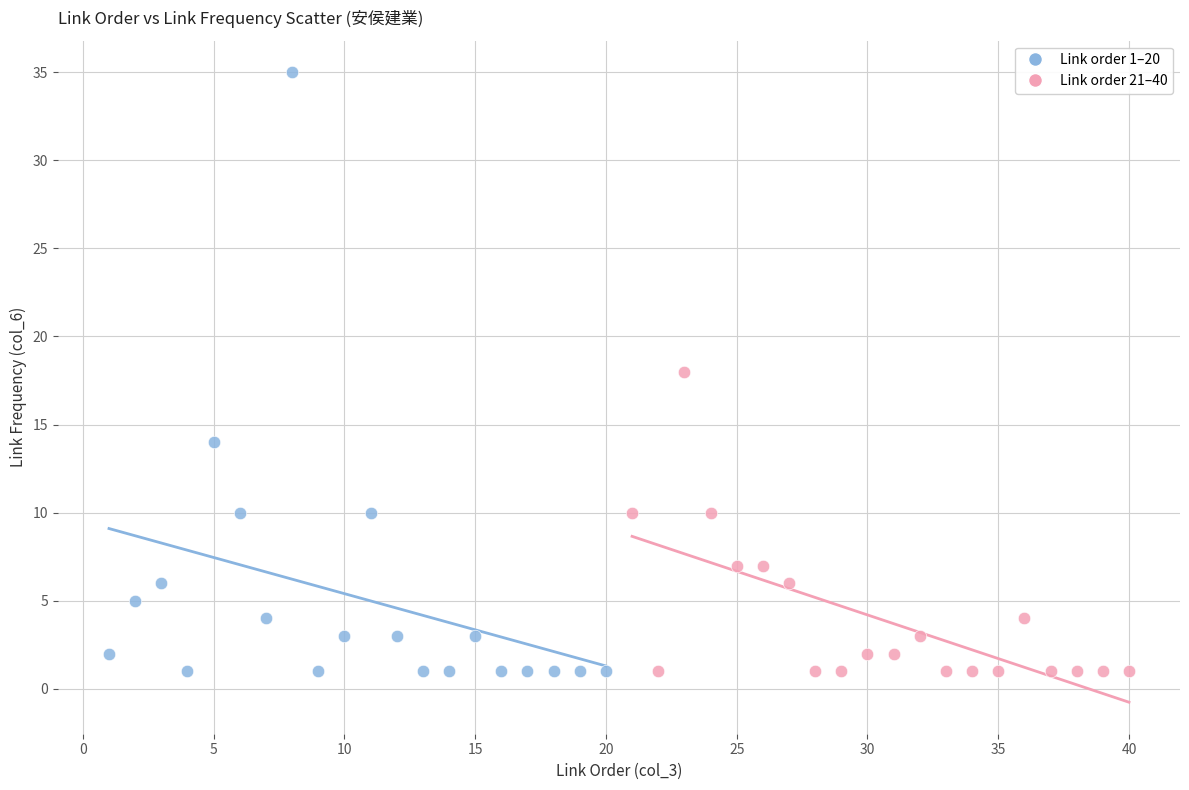

Which series reaches the maximum Y coordinate?

Link order 1–20